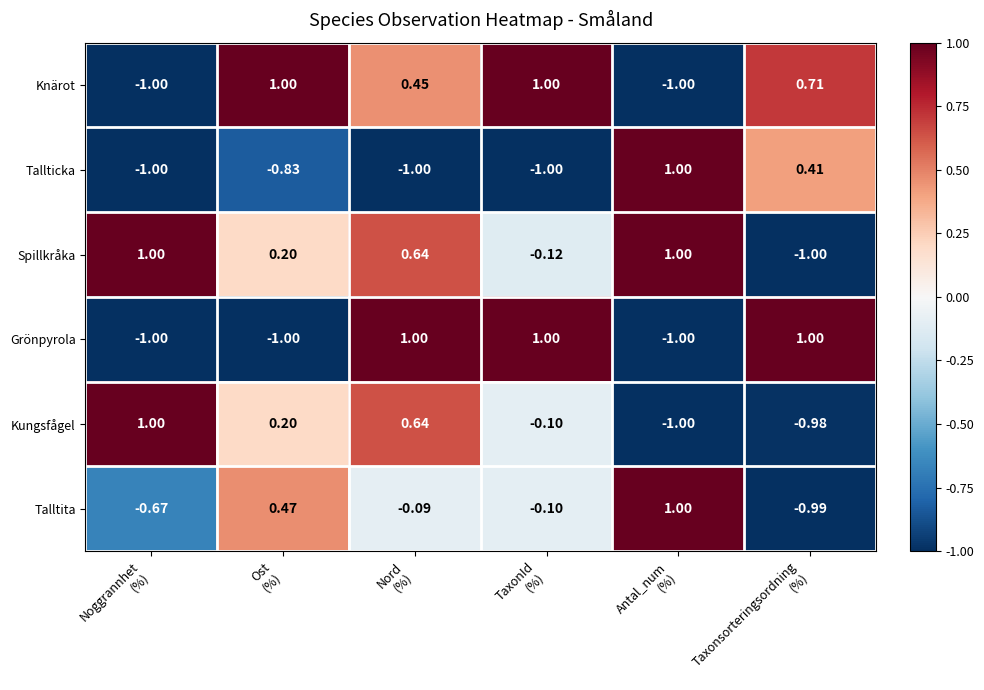

Which series has the largest total across all categories?

Spillkråka